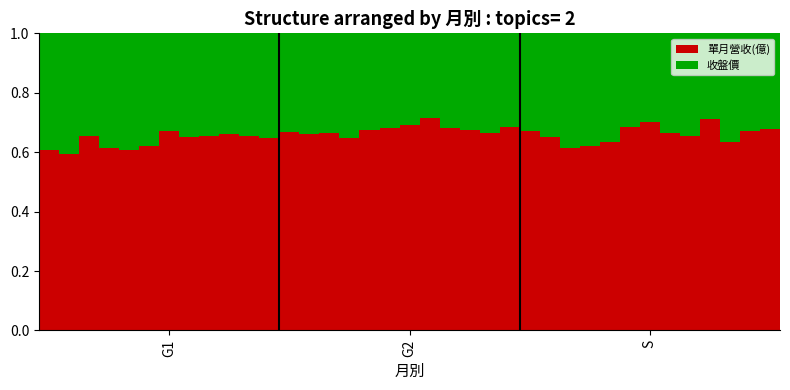

Count the number of data series in this chart.

2